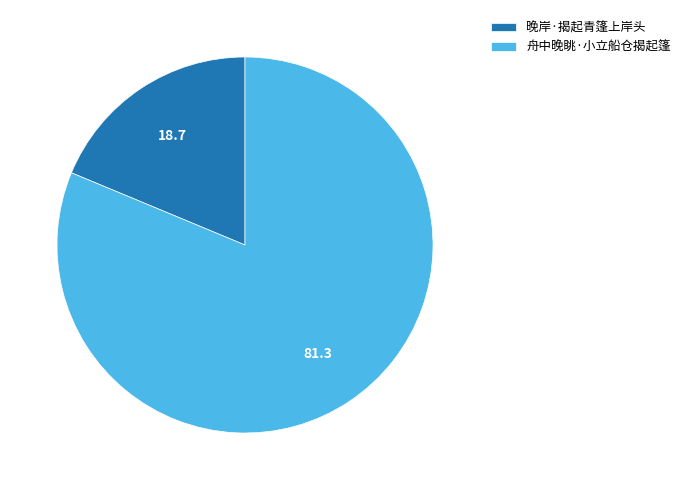

True or false: 晚岸·揭起青篷上岸头 accounts for 24% of the total.

False